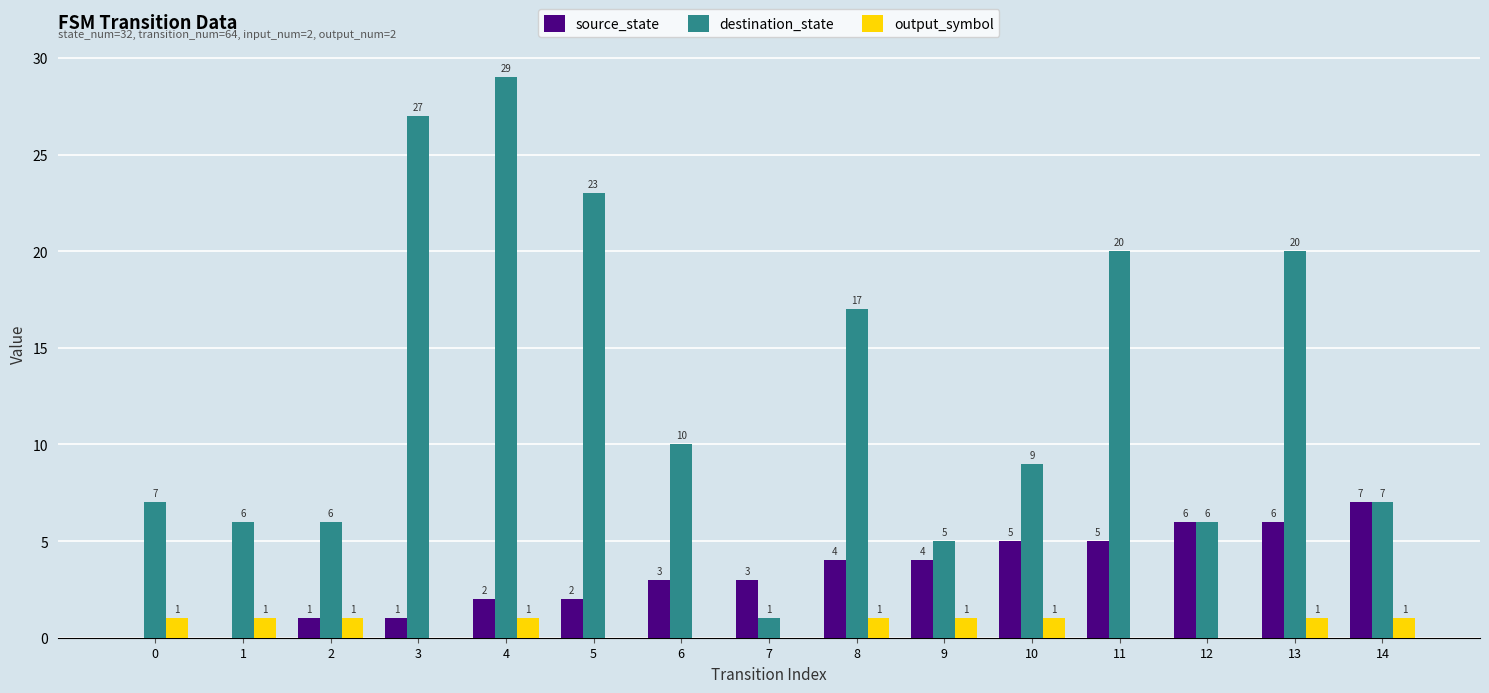

What is the highest value of the source_state series?

7